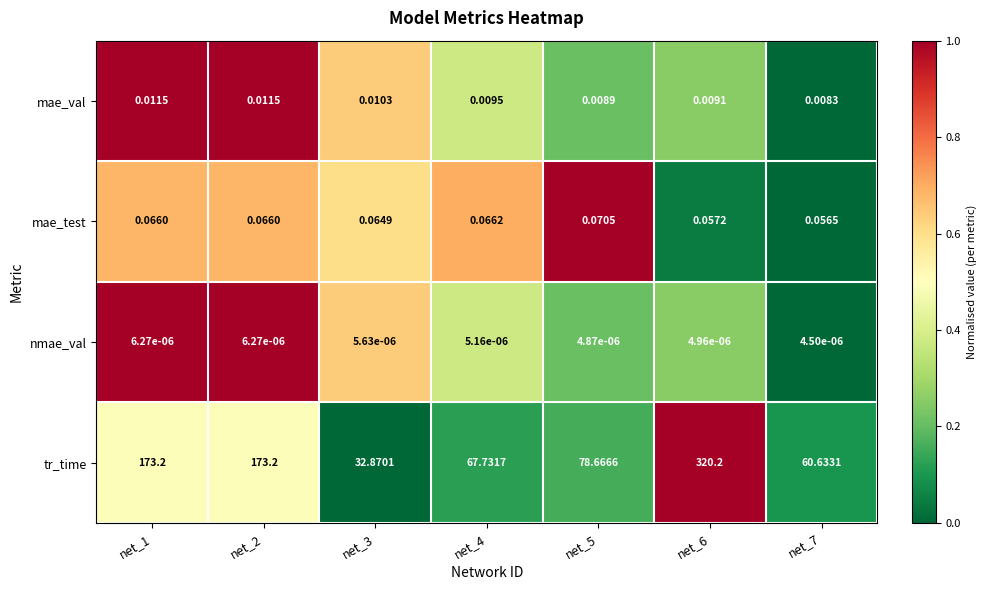

How many series are shown in this chart?

4